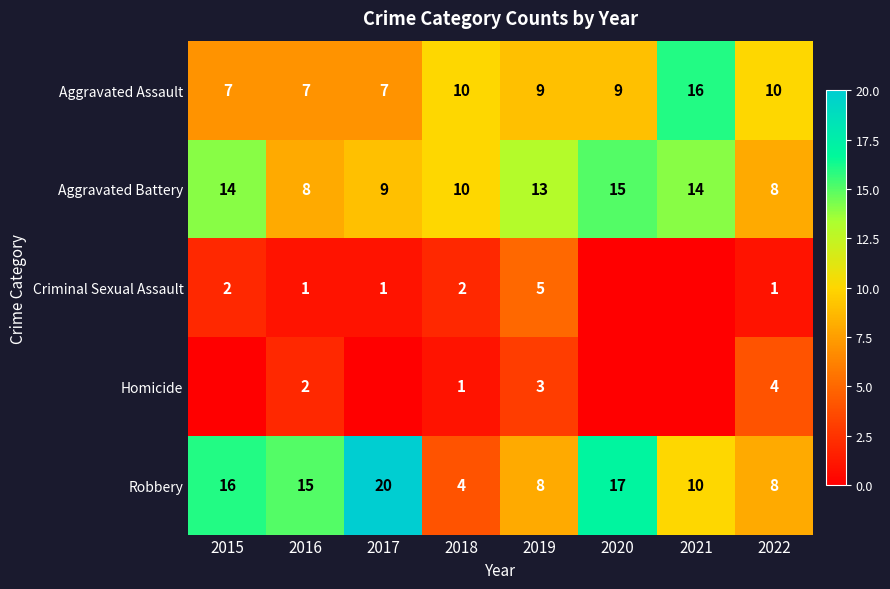

True or false: Aggravated Battery has a value of 8 at 2016.

True